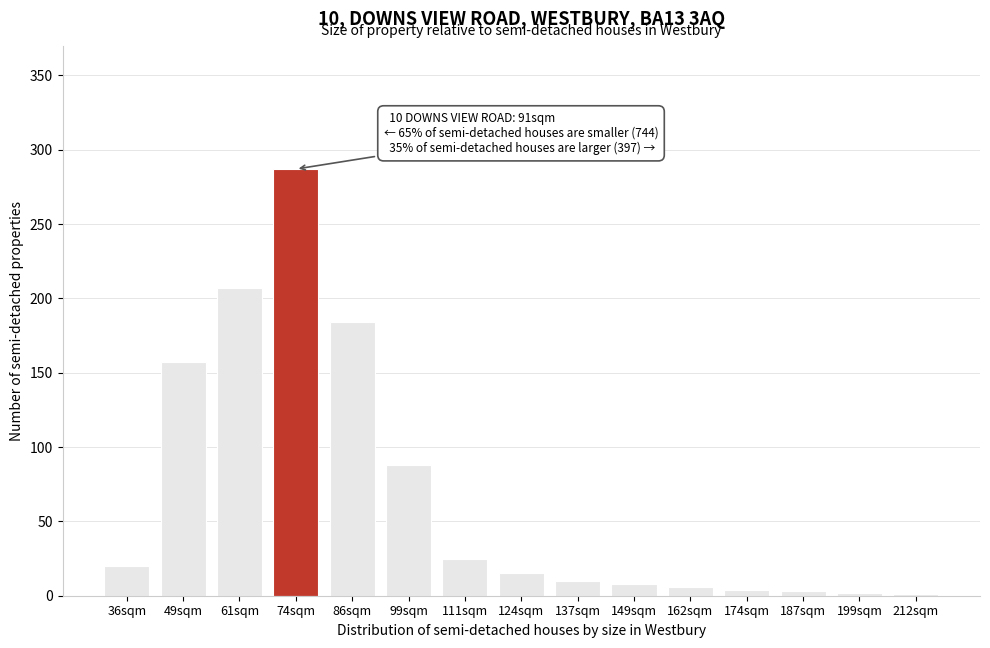

Is it true that the value at 137sqm is 10?

True